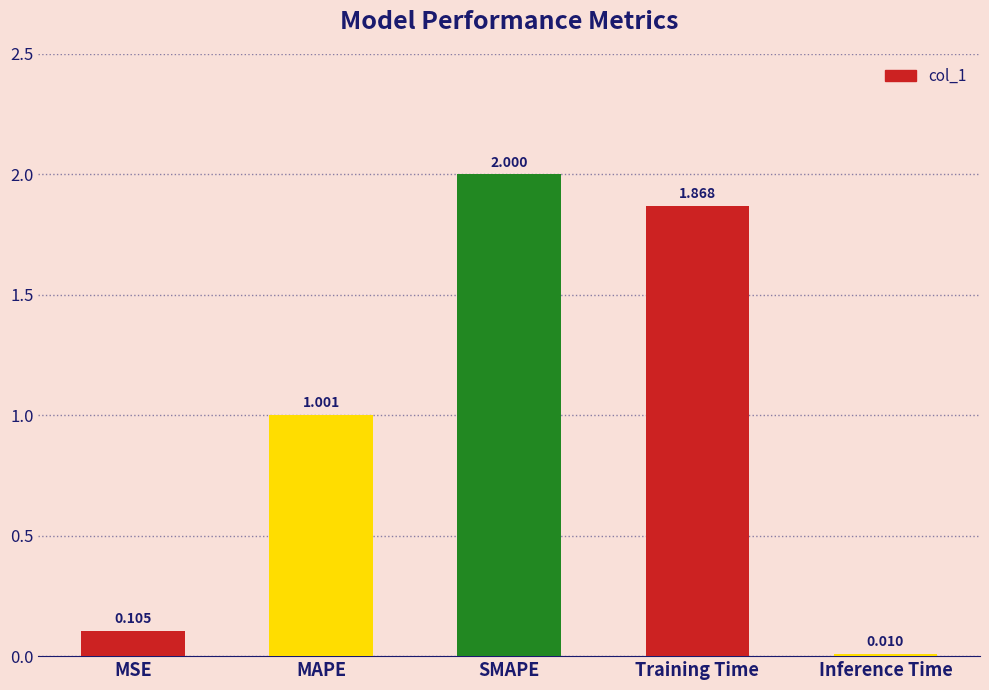

At which label does the data first exceed 1?

MAPE